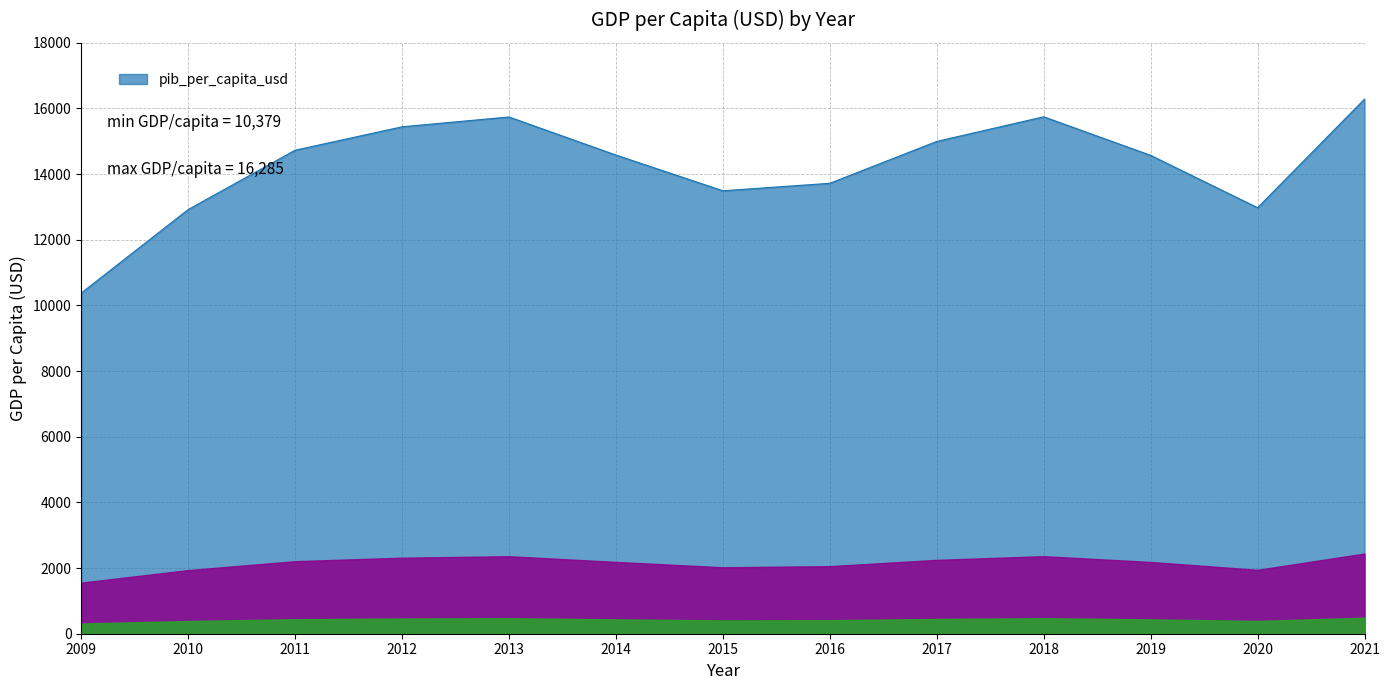

What is the difference between the values at 2012 and 2009?

5063